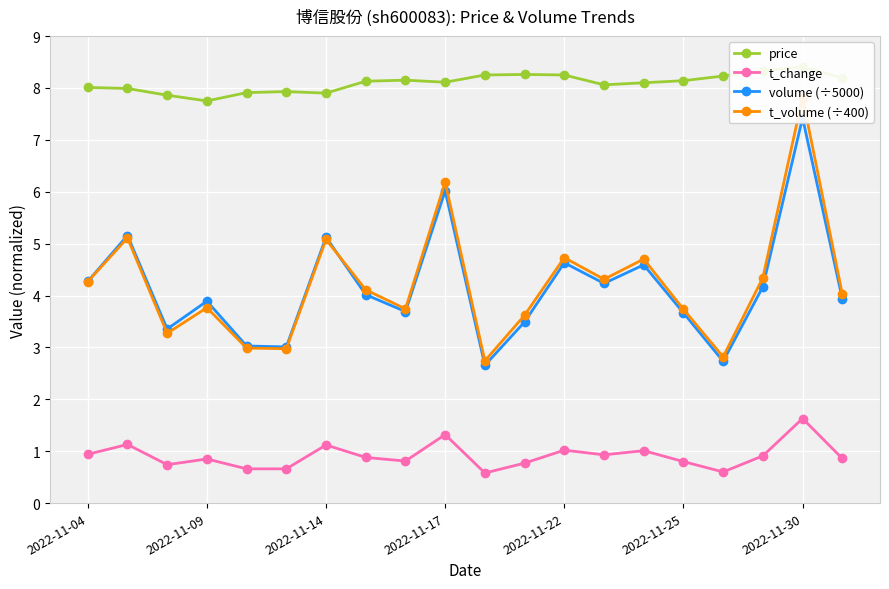

True or false: t_change and price cross at least once.

False